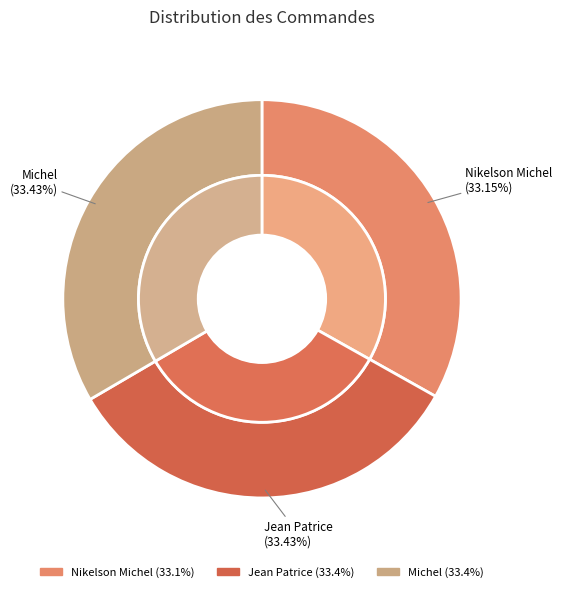

What is the smallest slice in the pie chart?

Nikelson Michel